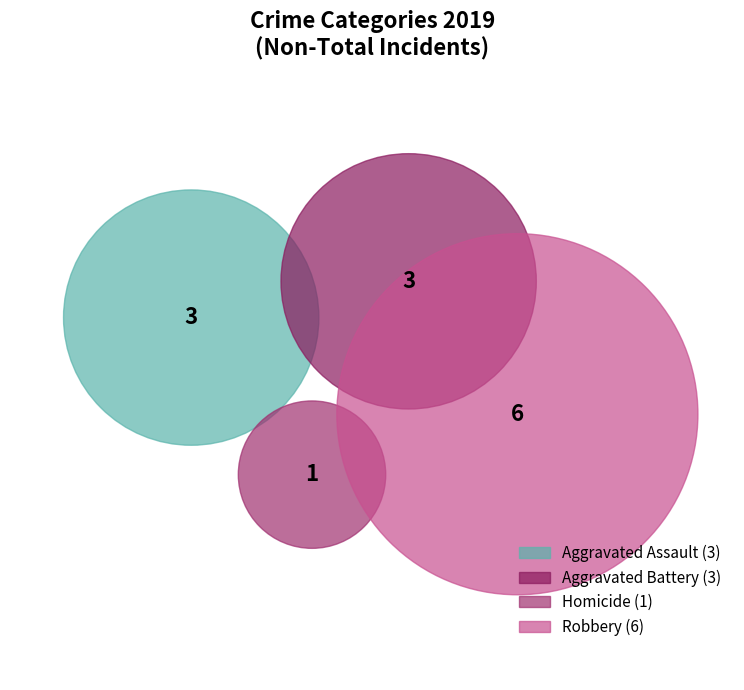

What is the largest slice in the pie chart?

Robbery